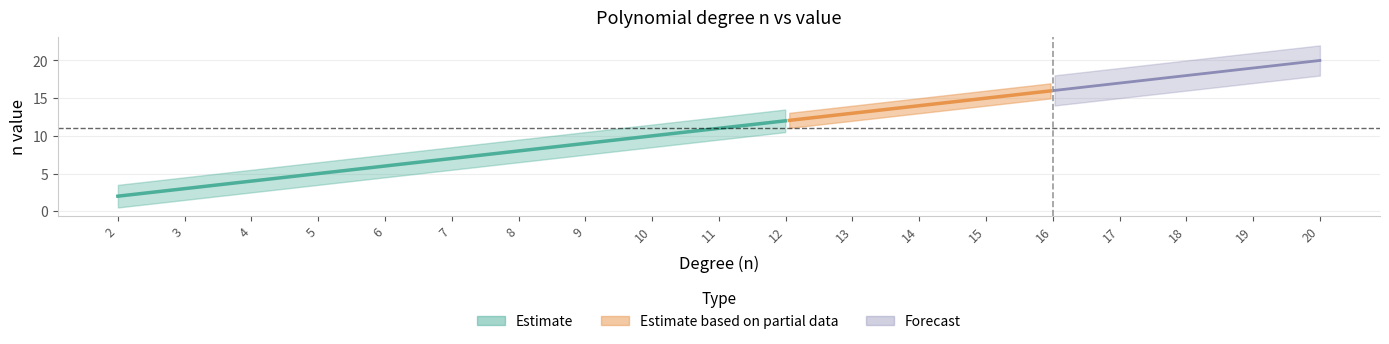

Is it true that the value at 16 is 16?

True